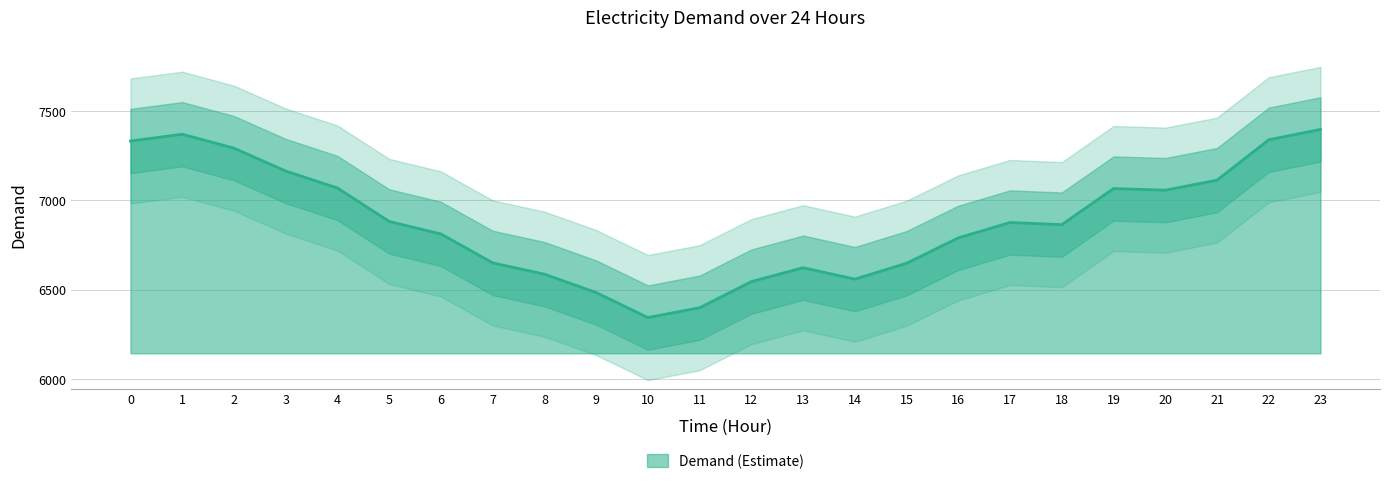

How many lines are shown in the chart?

1